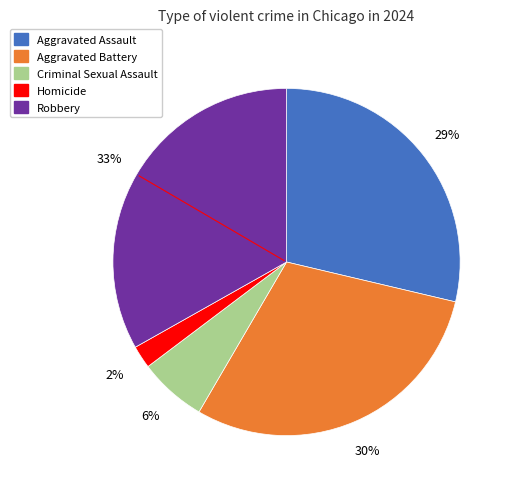

To the nearest percent, what is the combined percentage of Criminal Sexual Assault and Homicide?

8%